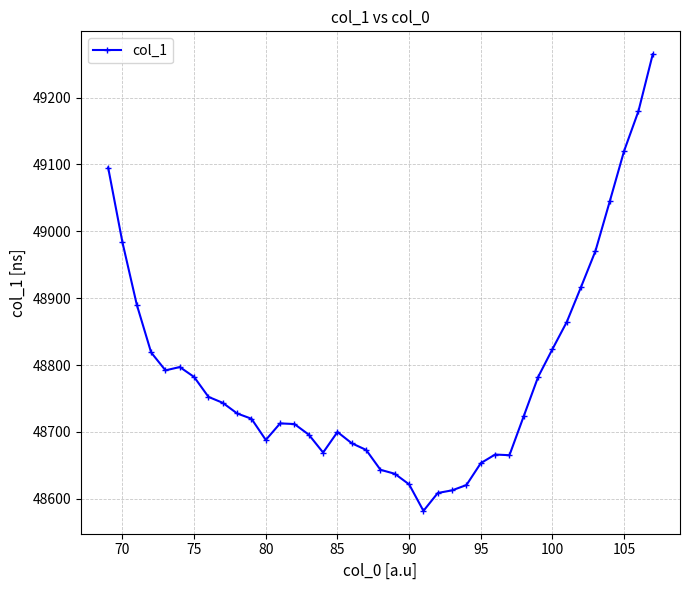

What is the difference between the maximum and second lowest values?

656.4